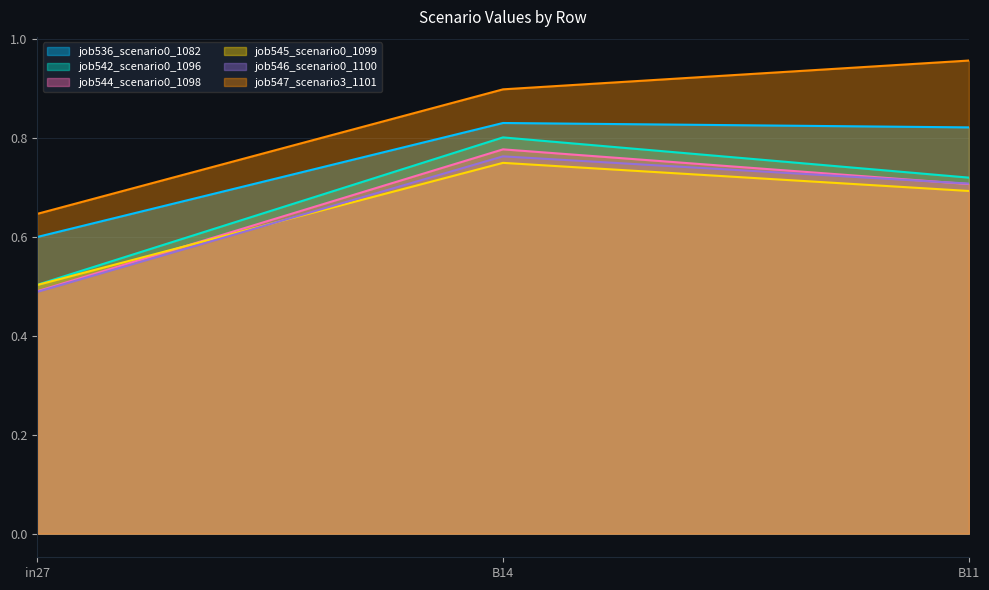

The value of job544_scenario0_1098 at B14 is 0.8. True or false?

True